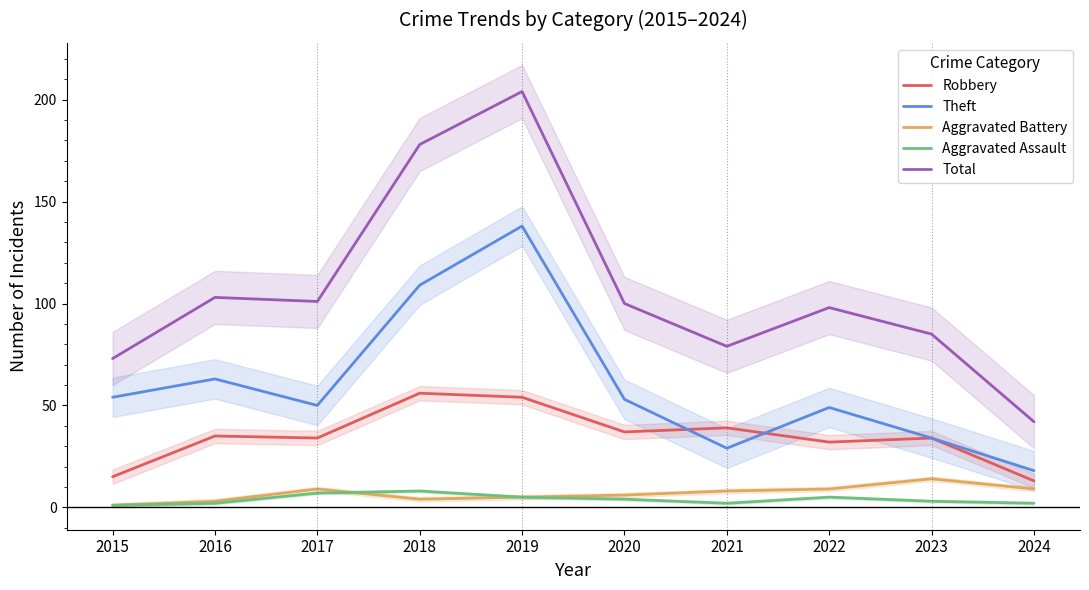

How many lines are shown in the chart?

5